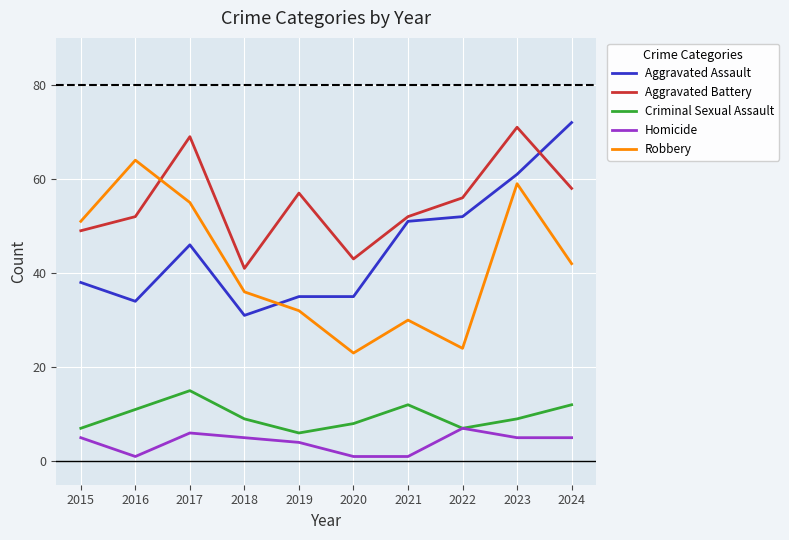

What is the difference between the highest and lowest values at 2018?

36